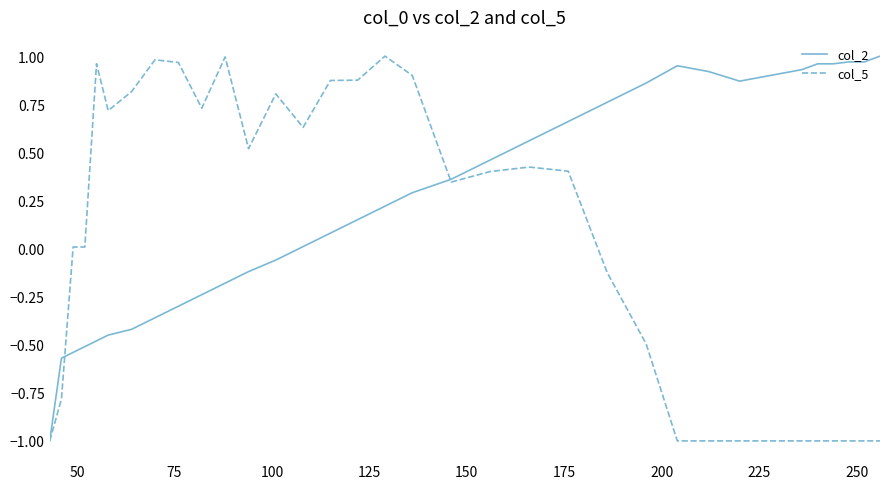

How many lines are shown in the chart?

2